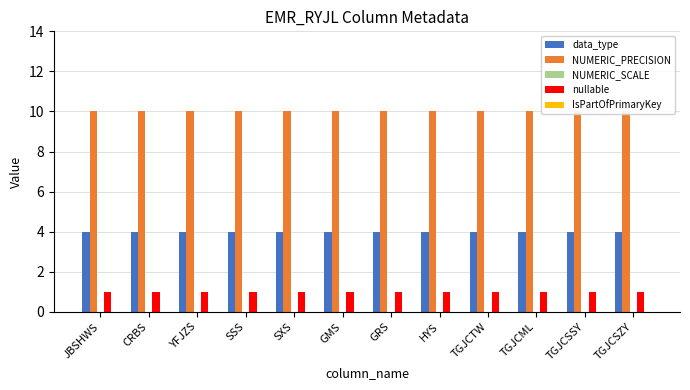

How many groups of bars are there?

12